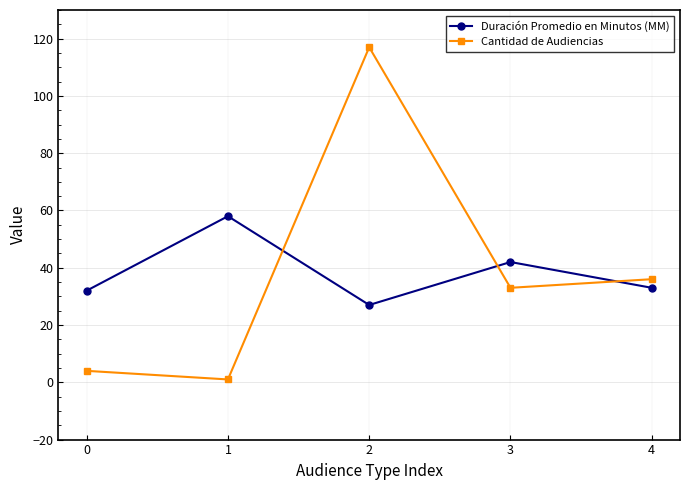

The value of Duración Promedio en Minutos (MM) at 0 is 32. True or false?

True